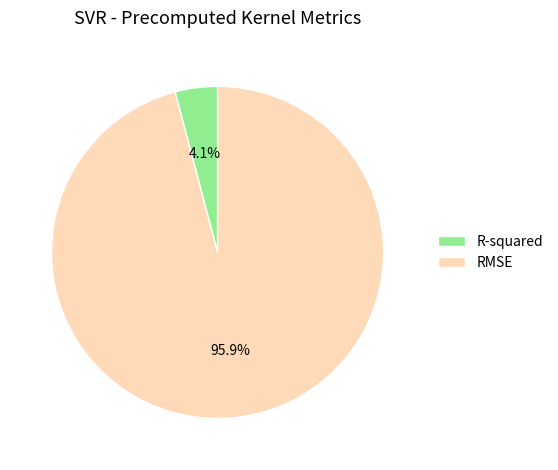

Between R-squared and RMSE, which is larger?

RMSE